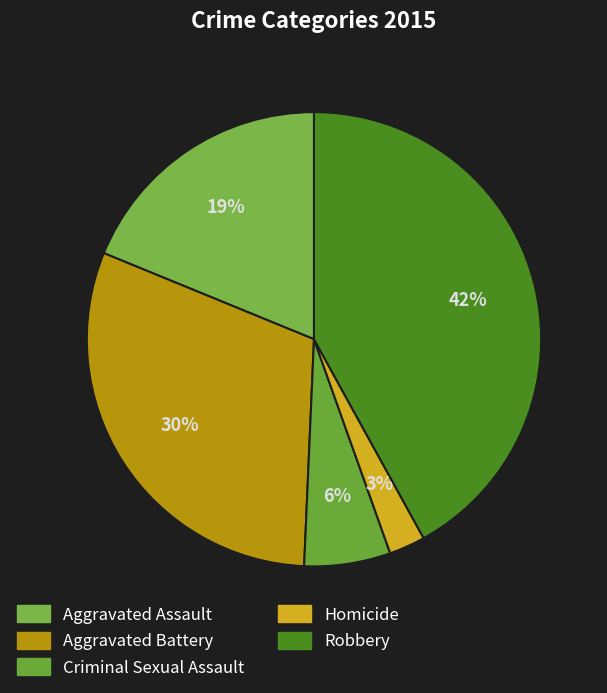

What is the largest slice in the pie chart?

Robbery